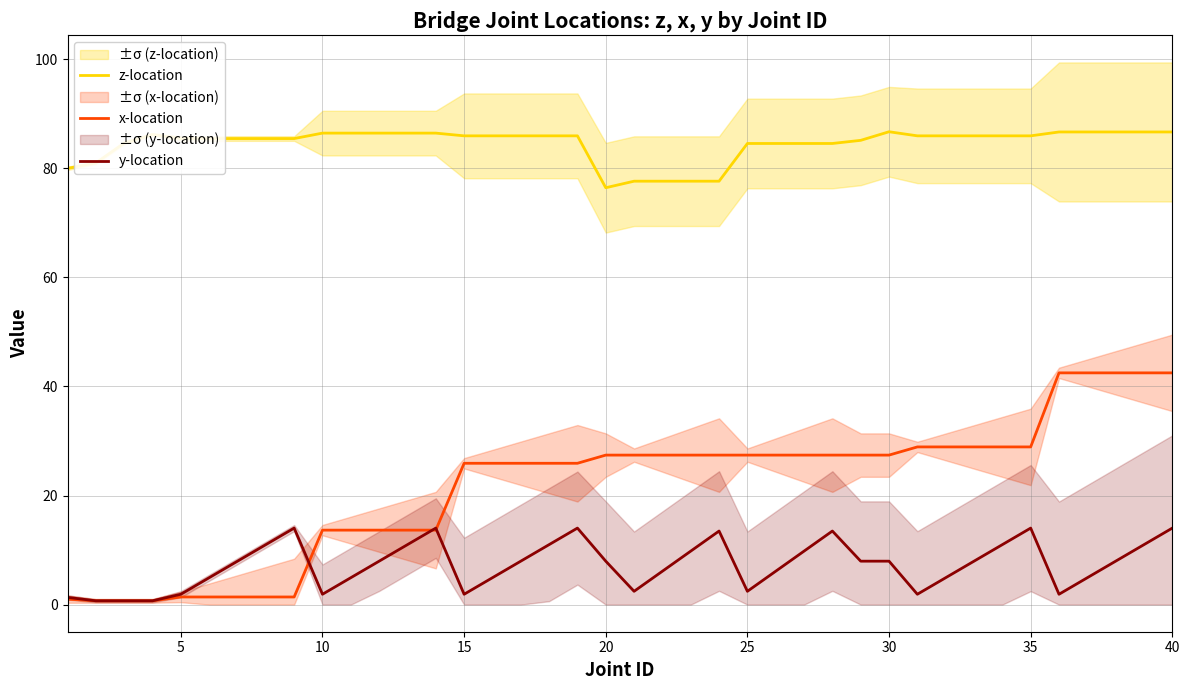

At which label does x-location first exceed 27?

20